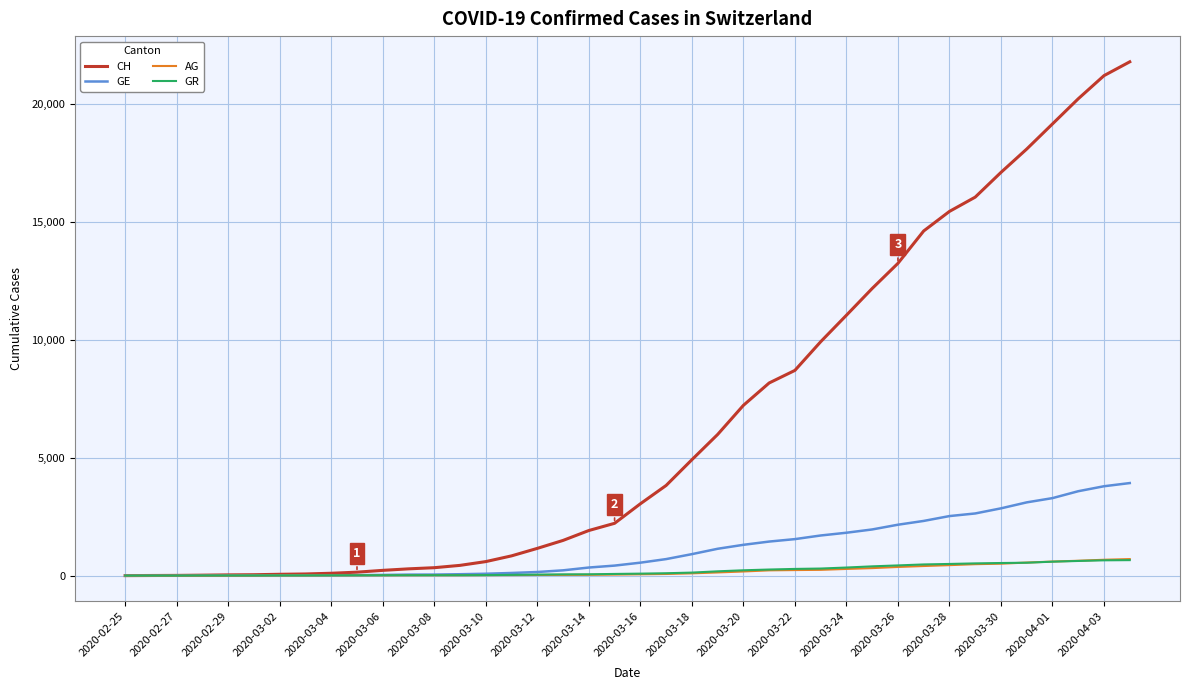

What is the maximum value for GE?

3928